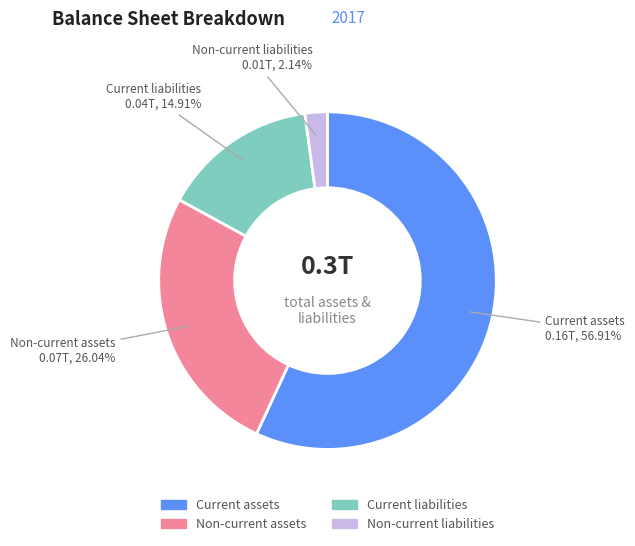

Is there a majority slice in this chart?

Yes